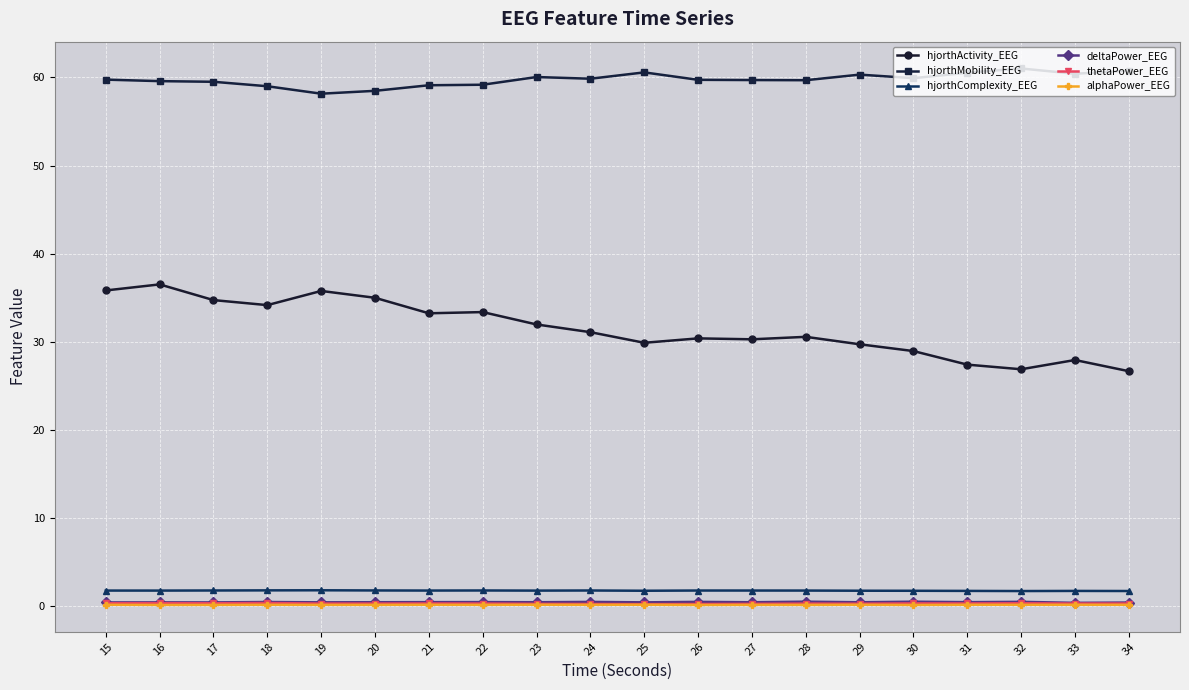

What is the difference between the maximum and minimum values in the hjorthComplexity_EEG series?

0.1